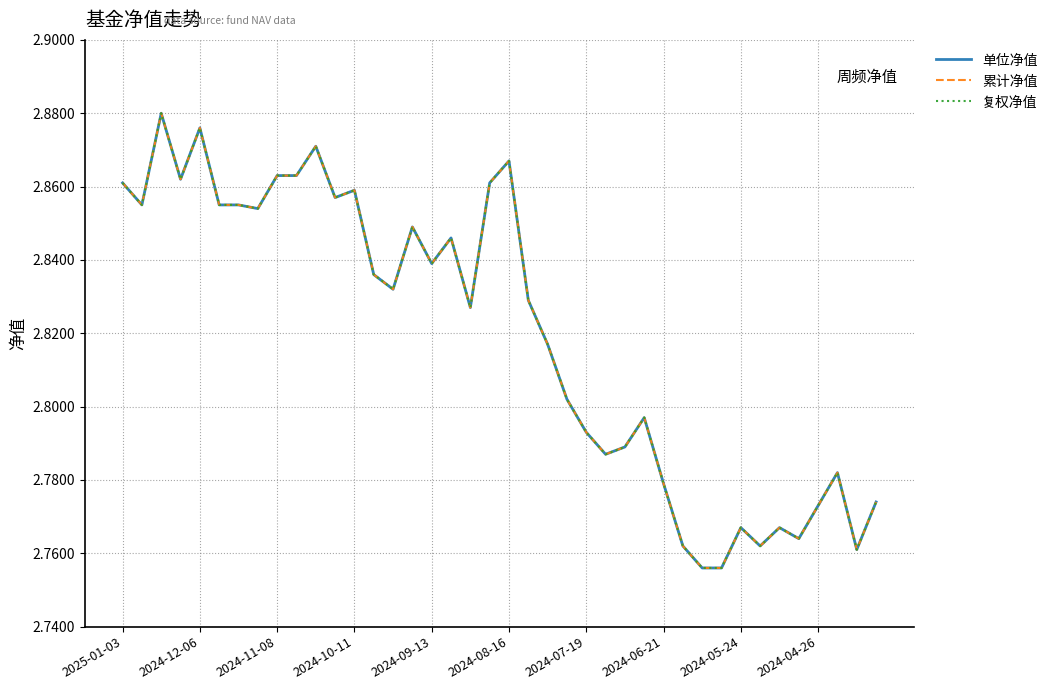

True or false: 复权净值 and 单位净值 intersect in this chart.

False